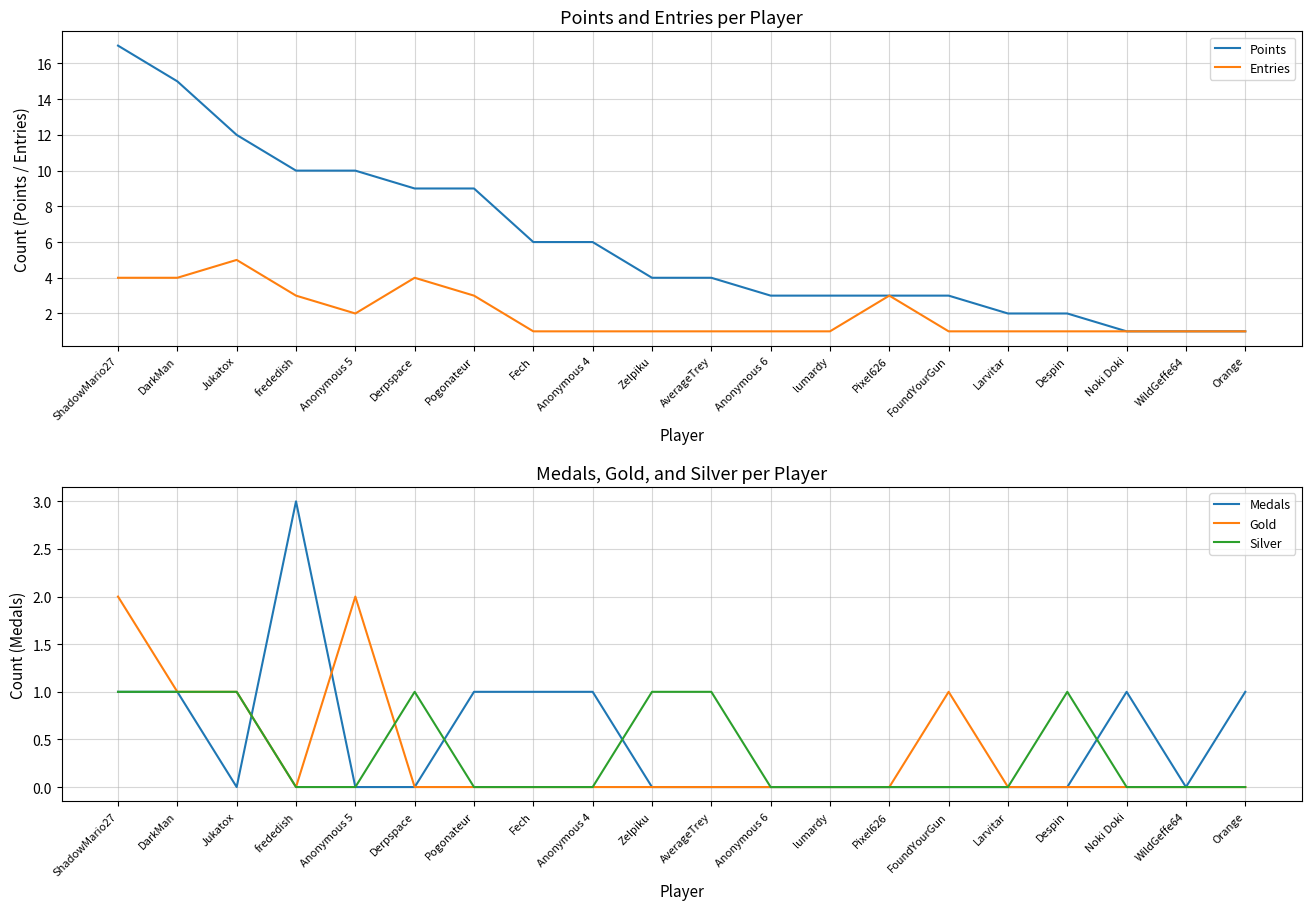

What is the total value across all series at frededish?

16